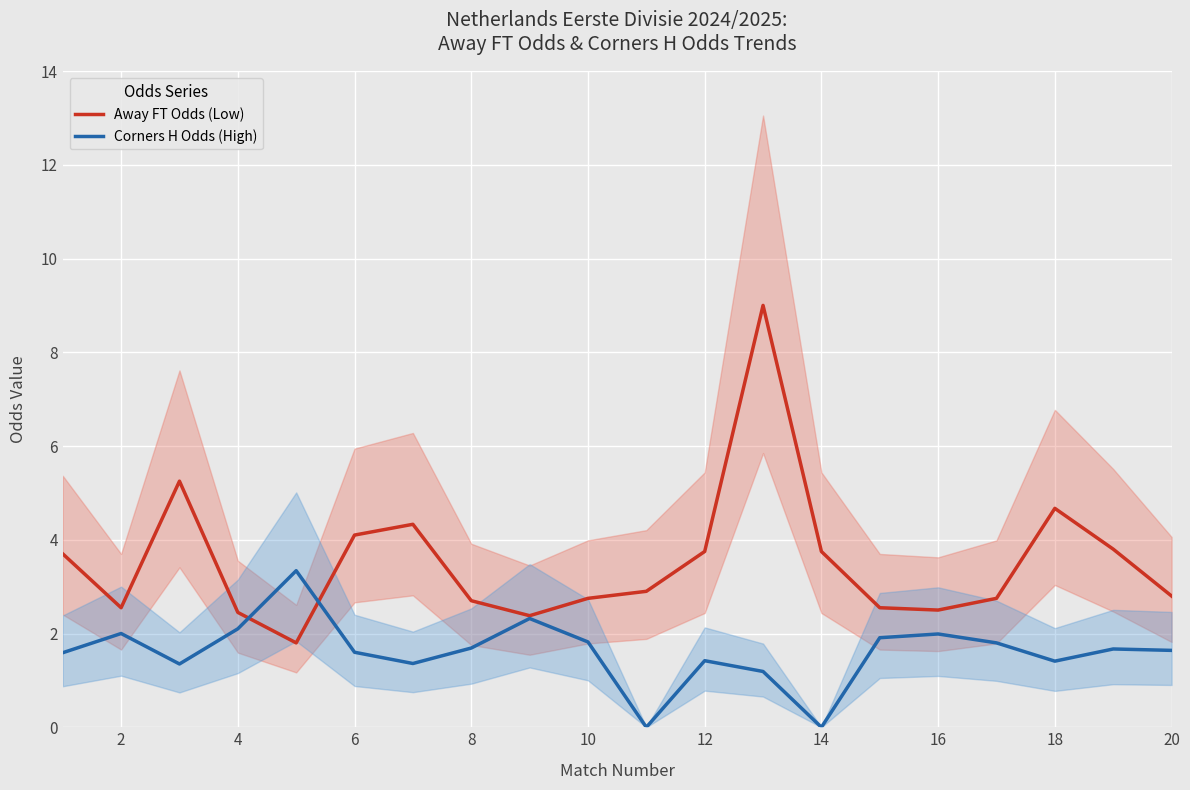

What are all the series names shown in the legend?

Away FT Odds (Low), Corners H Odds (High)